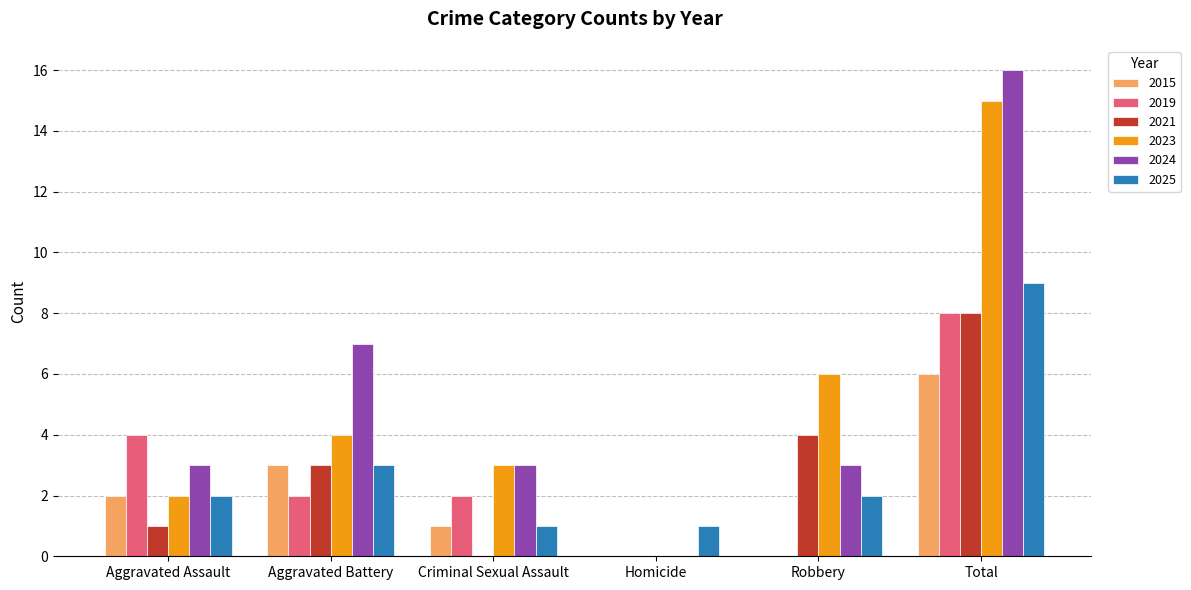

At which label is 2019 closest to 4?

Aggravated Assault